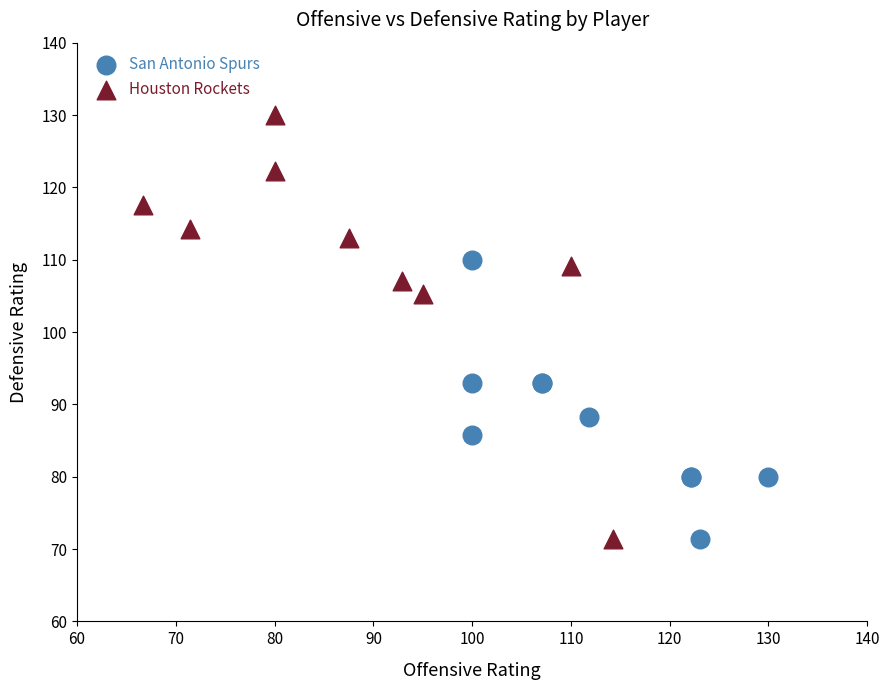

Which series reaches the maximum Y coordinate?

Houston Rockets